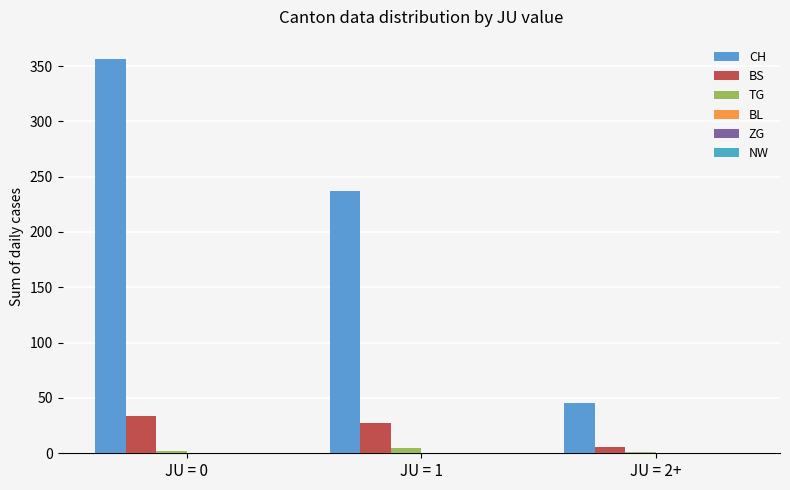

What position from the right is JU = 0?

3